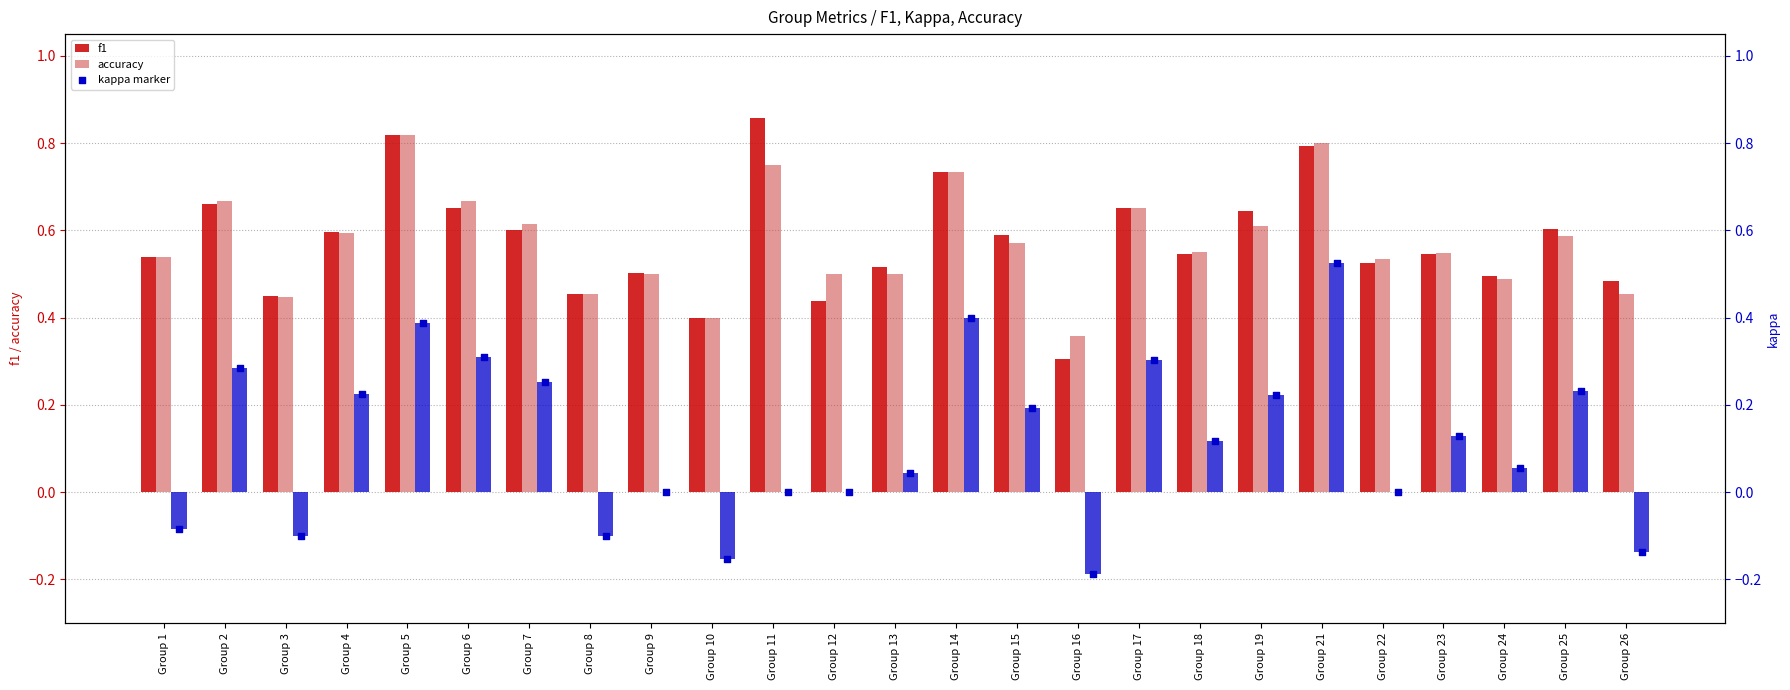

Which series has the largest Y range (max minus min)?

kappa